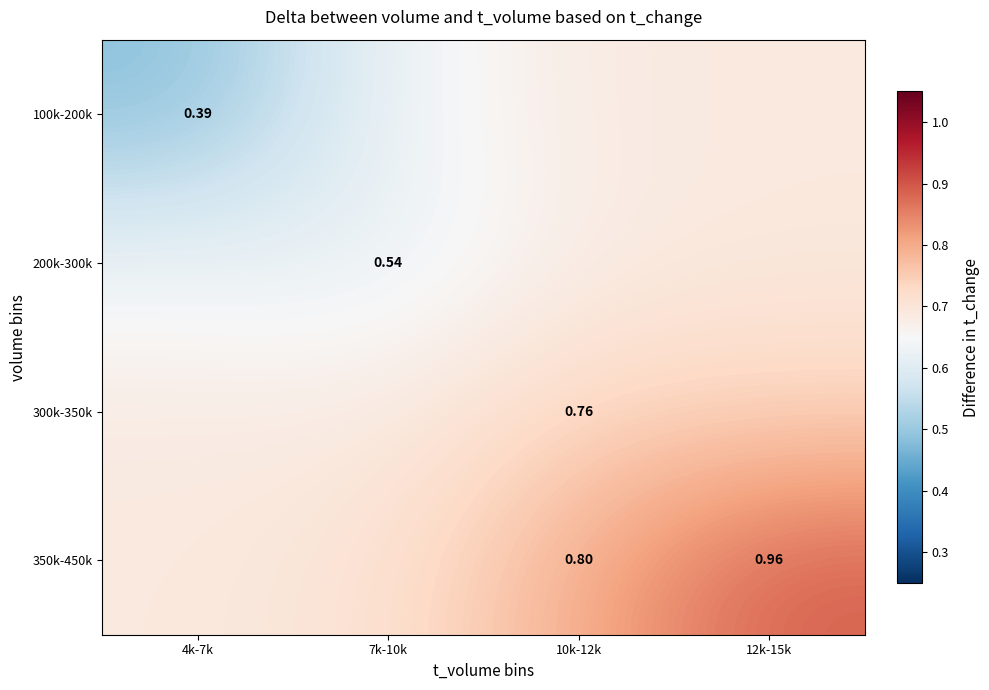

Is it true that 350k-450k equals 1.0 at 4k-7k?

False